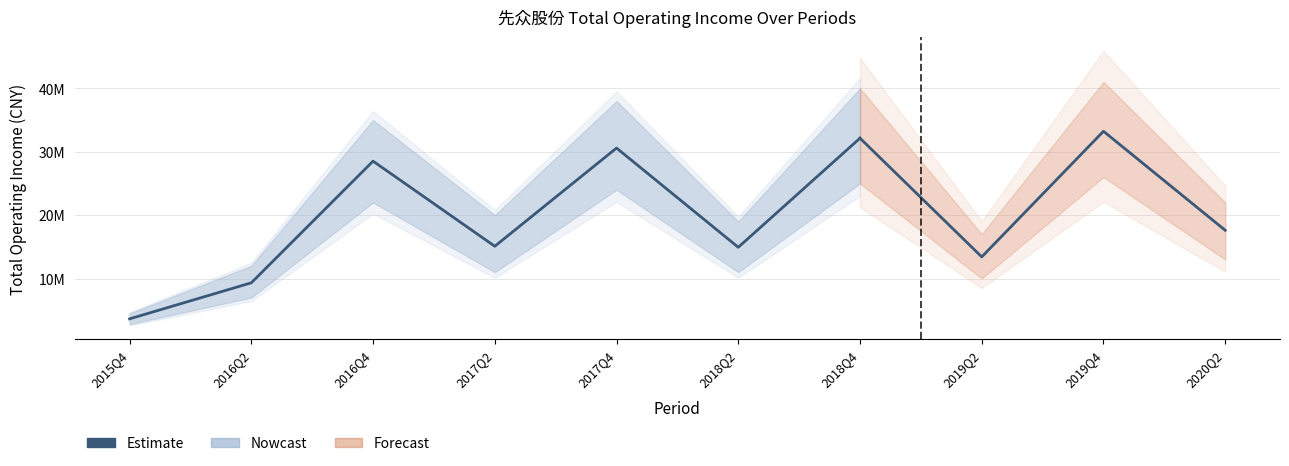

True or false: the data shows 9321939.4 at 2016Q2.

True